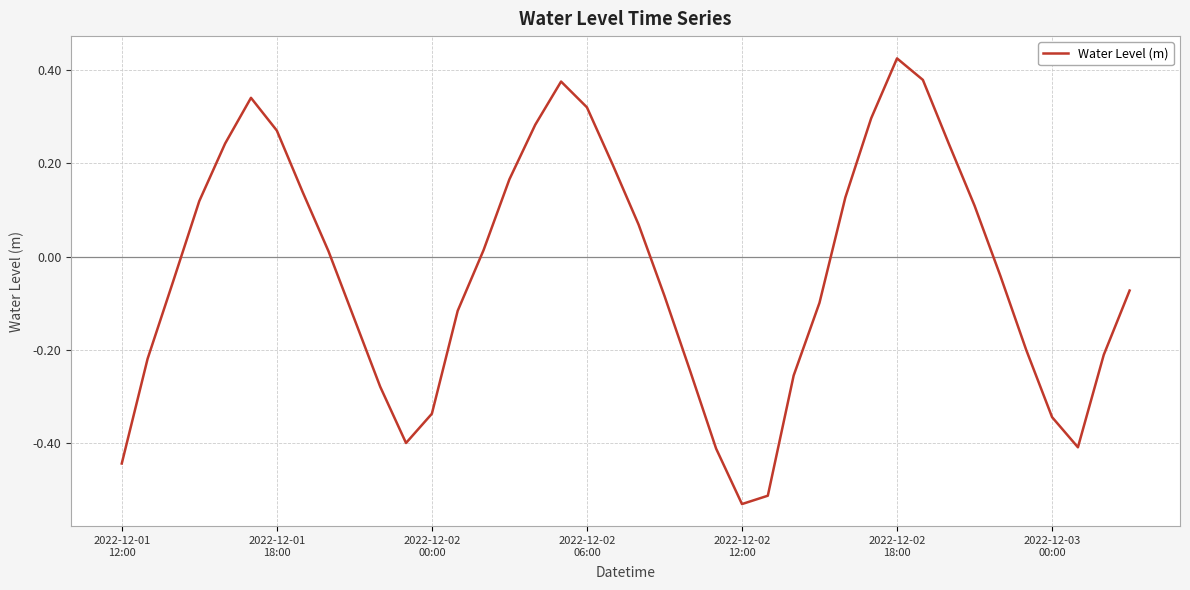

What is the difference between the maximum and minimum values?

1.0